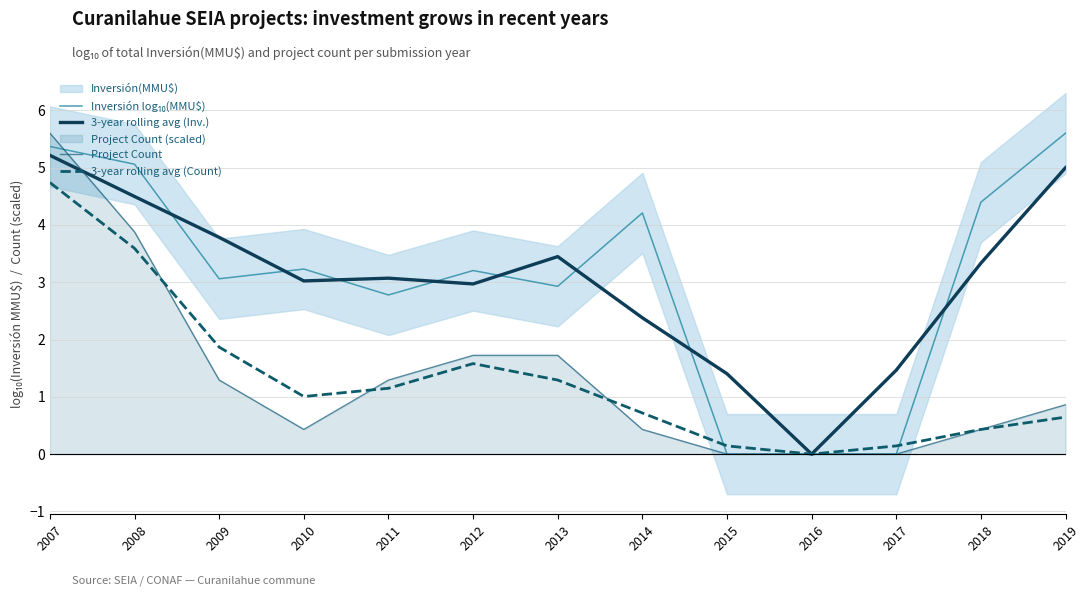

The value of Inversión log₁₀(MMU$) at 2019 is 3.3. True or false?

False